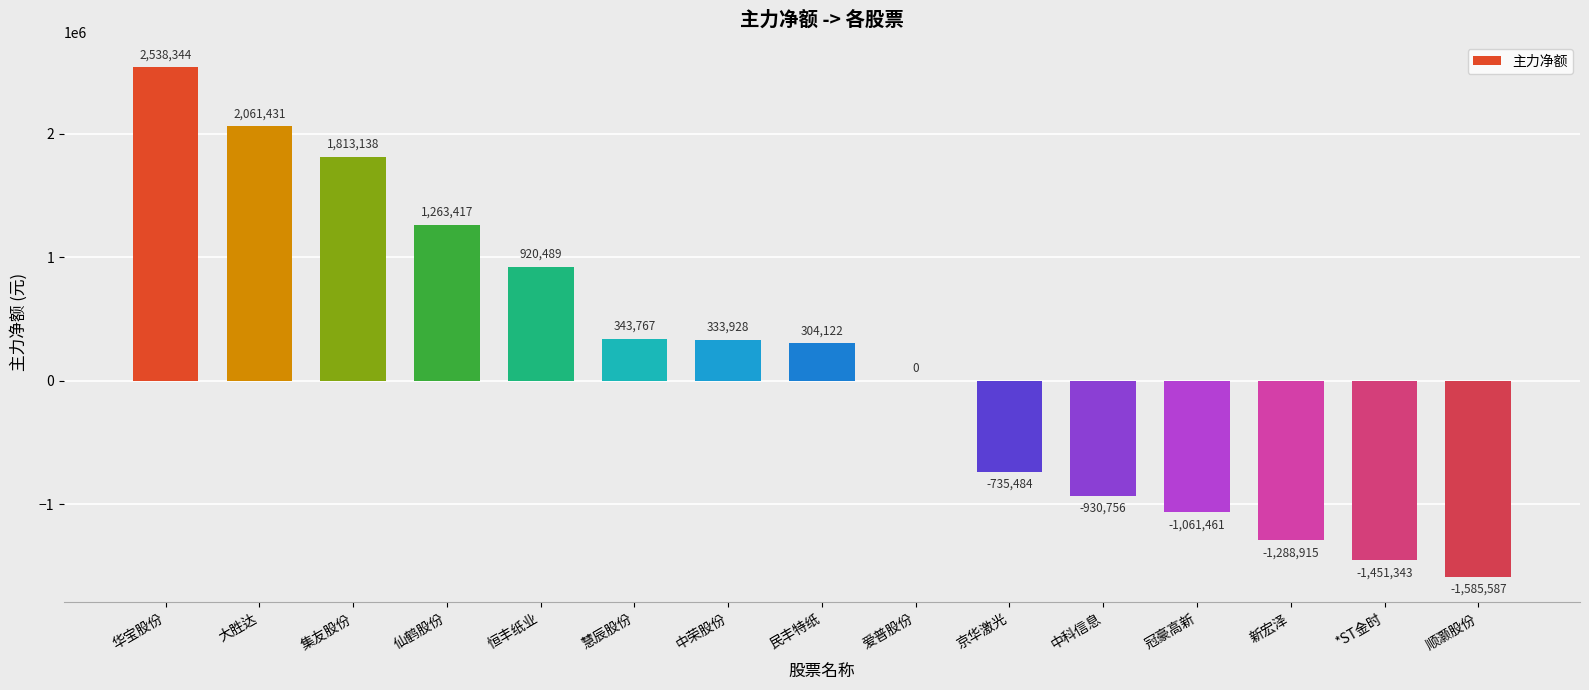

What is the greatest value displayed?

2538344